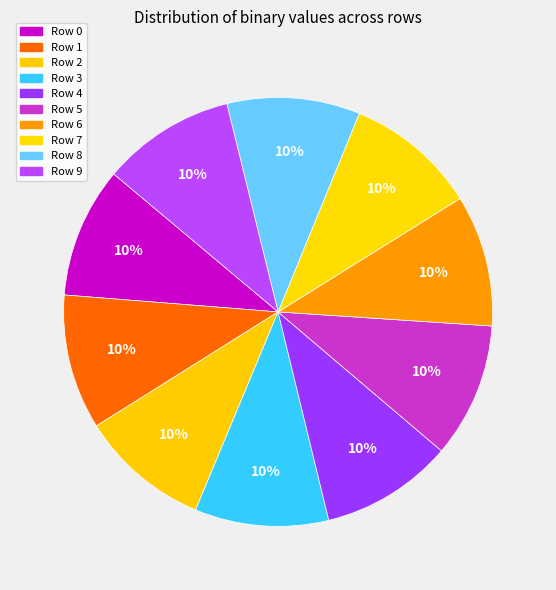

Count the number of slices in the pie.

10